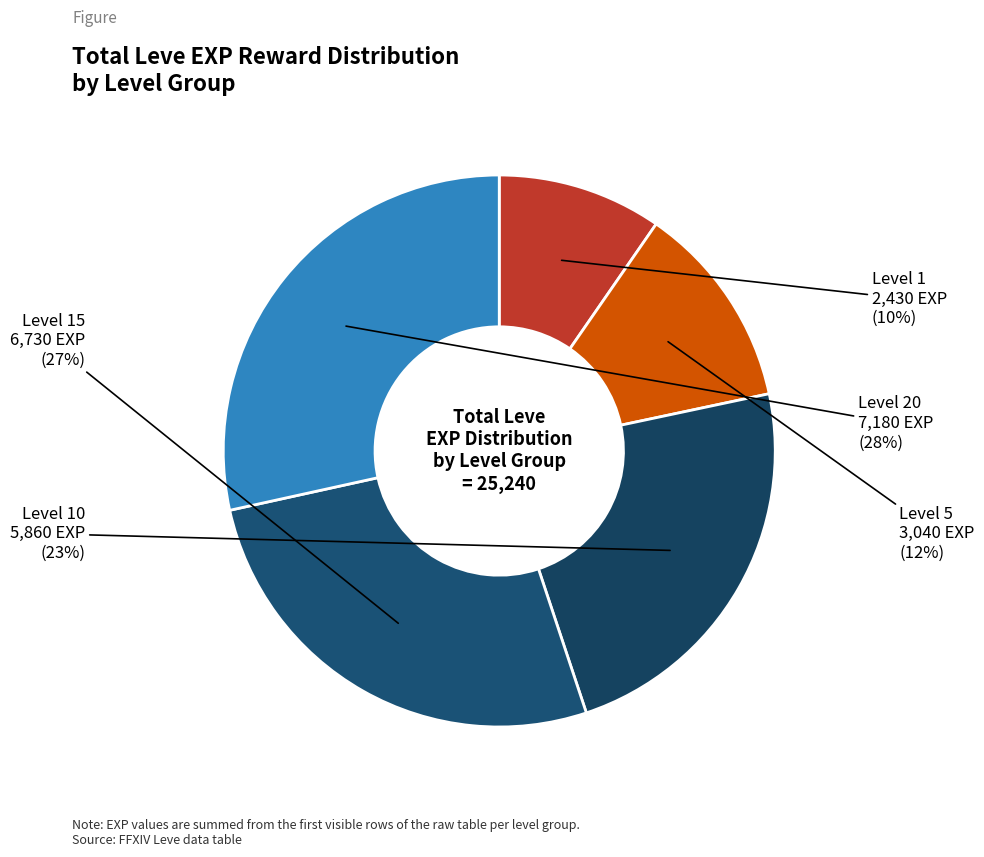

How many slices are in this pie chart?

5